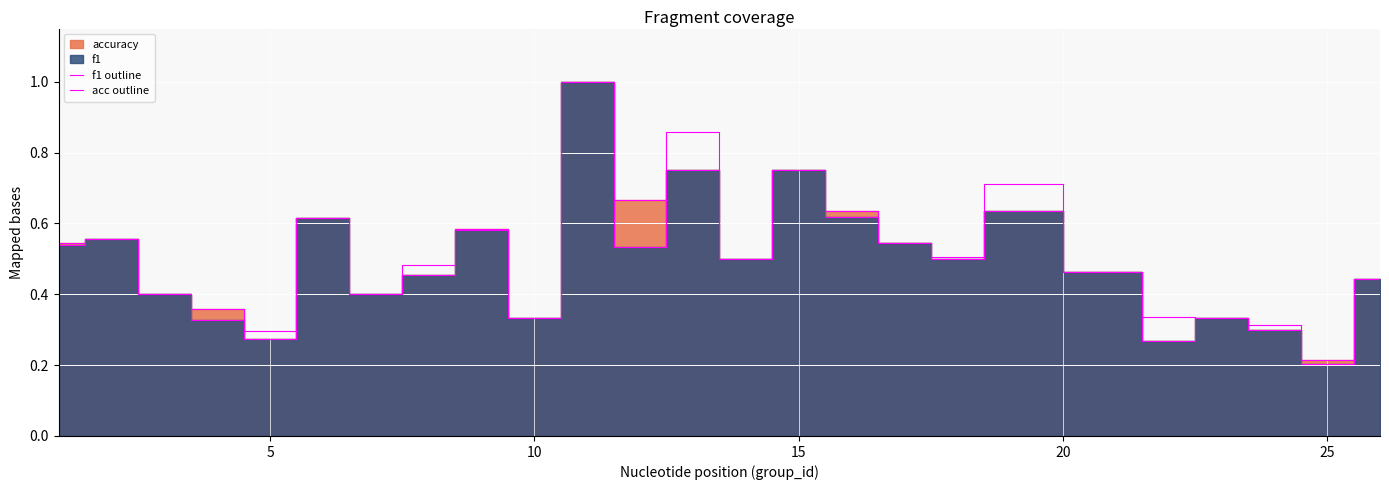

True or false: acc outline has a value of 0.1 at 30.

False